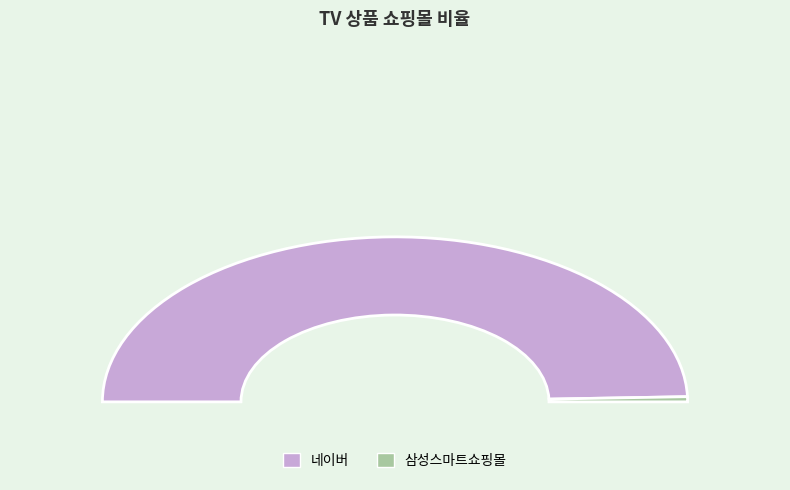

Rank the categories by value from highest to lowest.

네이버, 삼성스마트쇼핑몰